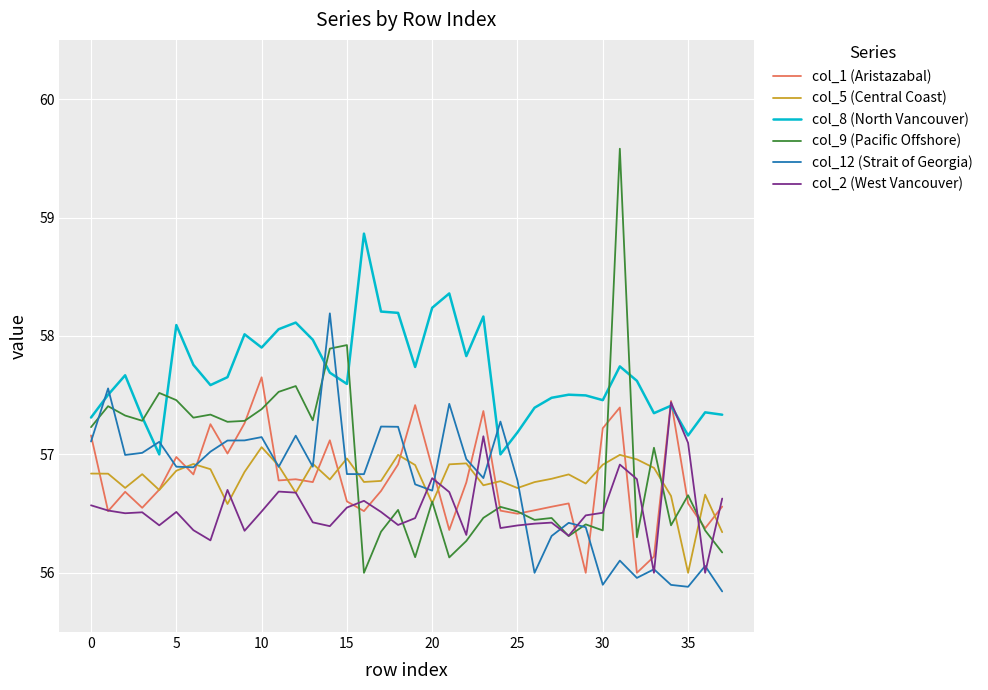

Rank the series by their maximum value, from lowest to highest.

col_5 (Central Coast), col_2 (West Vancouver), col_1 (Aristazabal), col_12 (Strait of Georgia), col_8 (North Vancouver), col_9 (Pacific Offshore)